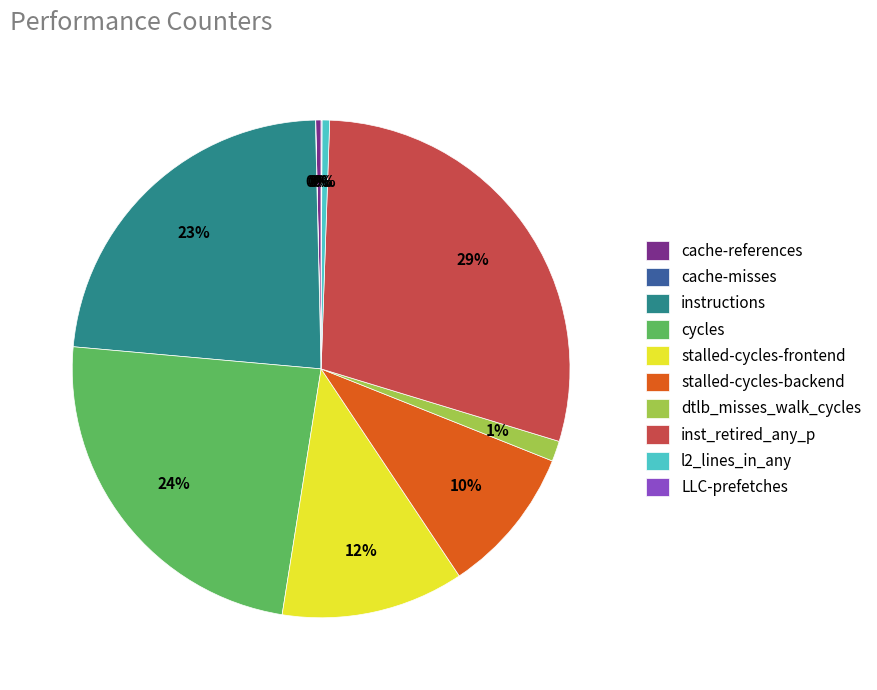

Approximately how many times larger is the value at inst_retired_any_p compared to cache-references?

84.1